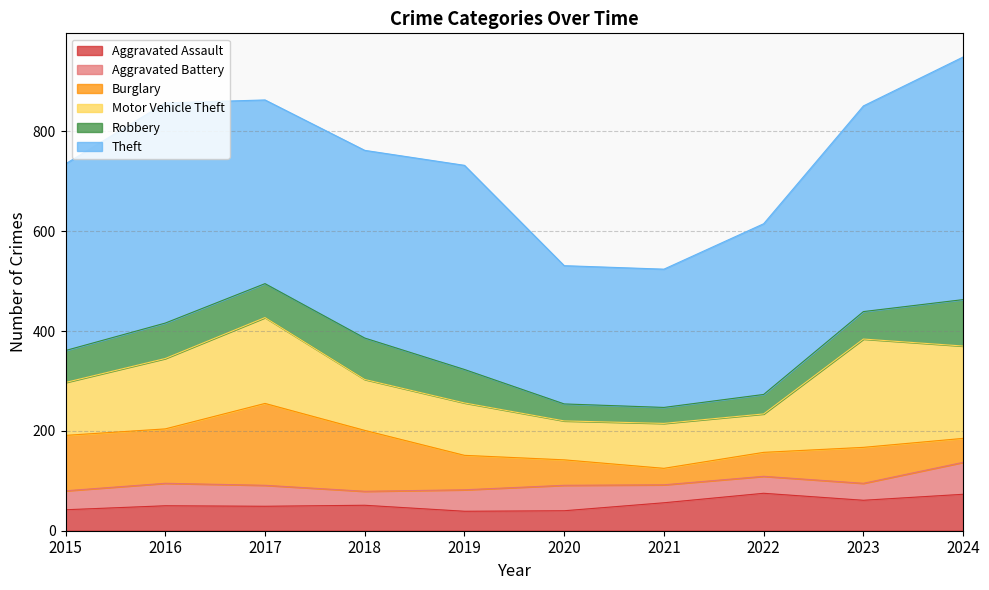

Count the number of categories in the chart.

10